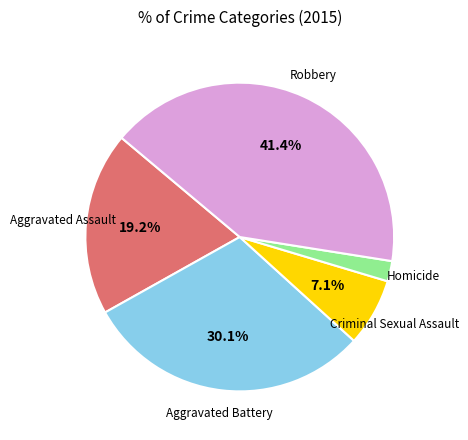

The Aggravated Assault slice represents 11% of the pie. True or false?

False